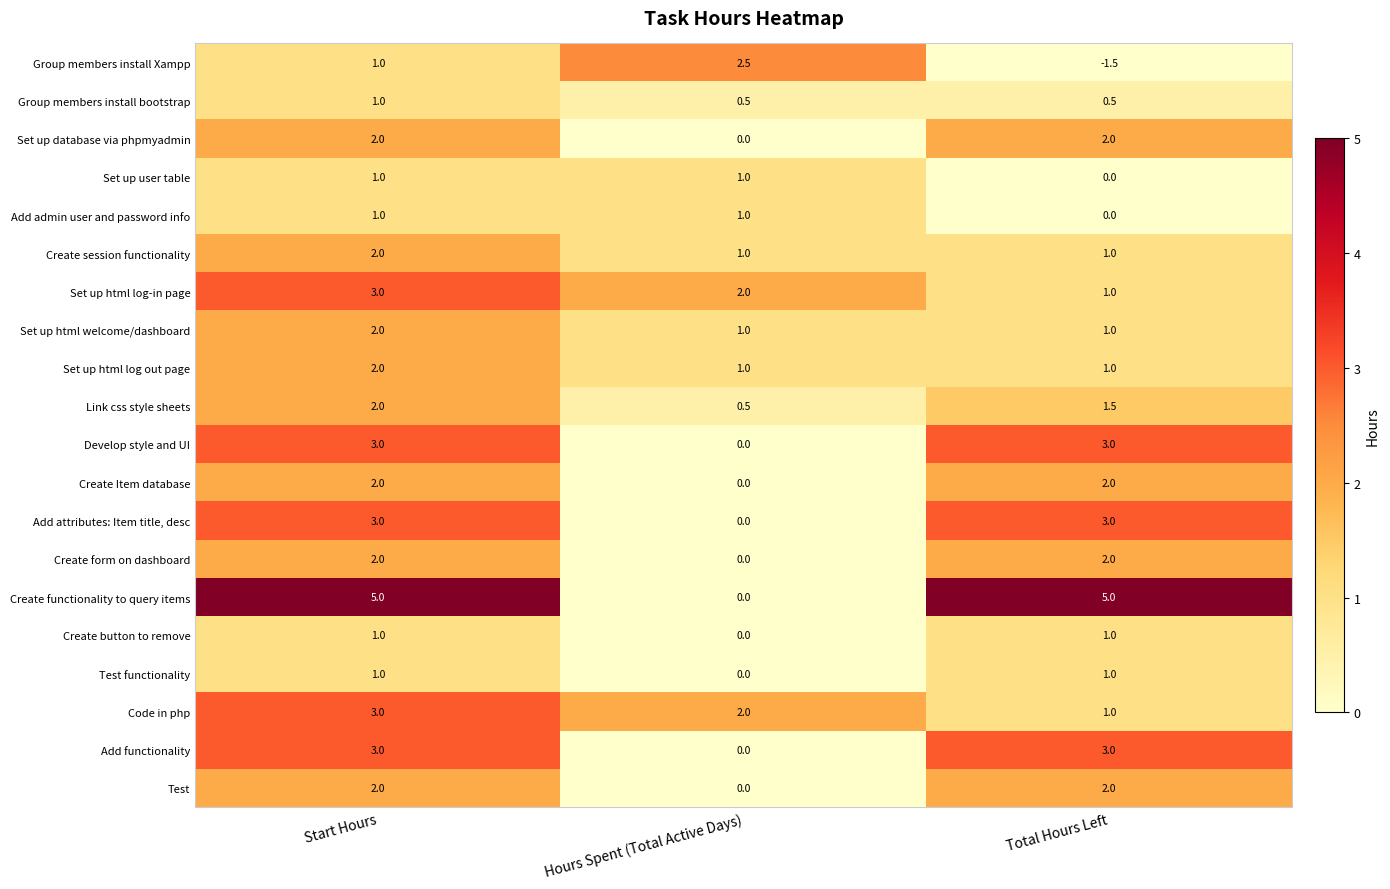

How many Create form on dashboard values are between 0 and 2?

3